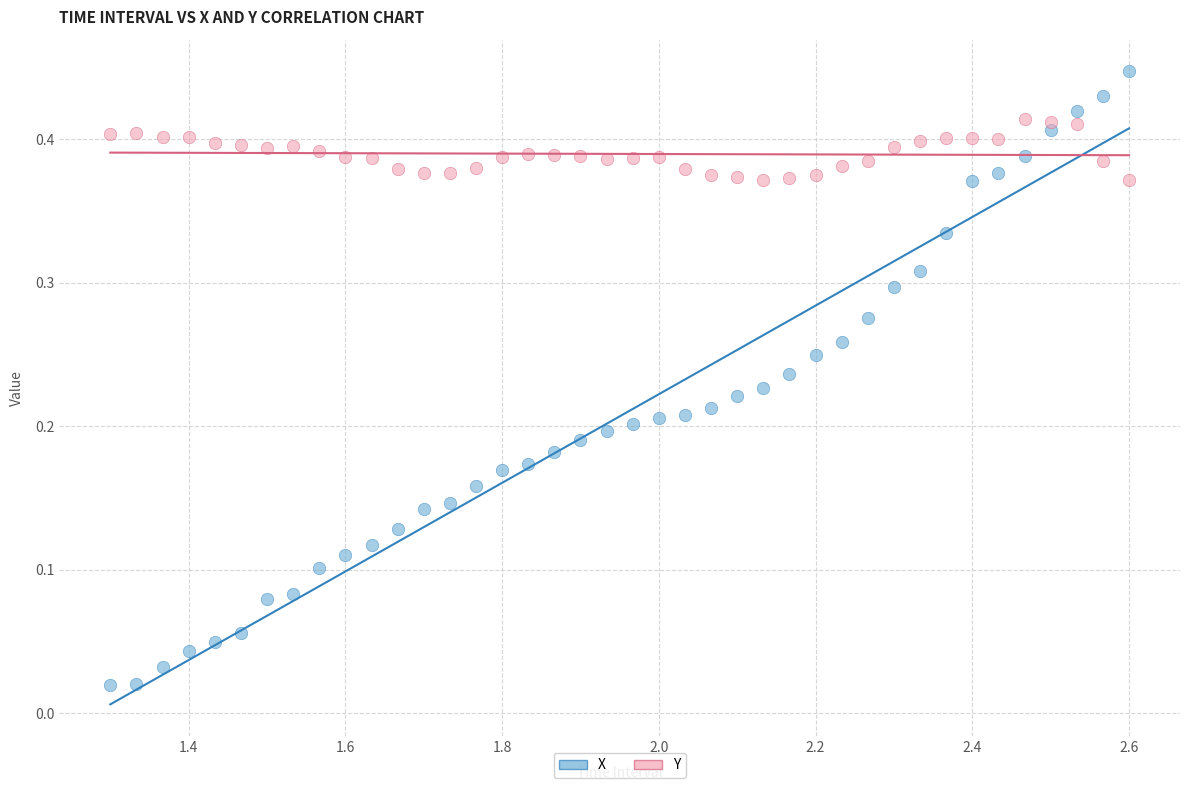

Which series reaches the minimum Y coordinate?

X